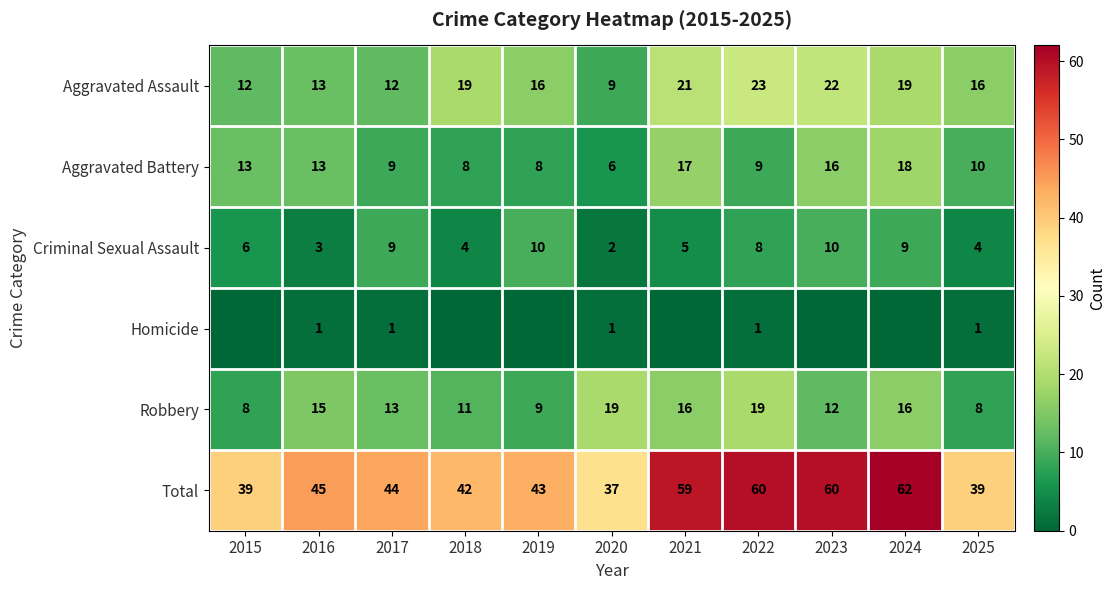

Count the number of categories in the chart.

11